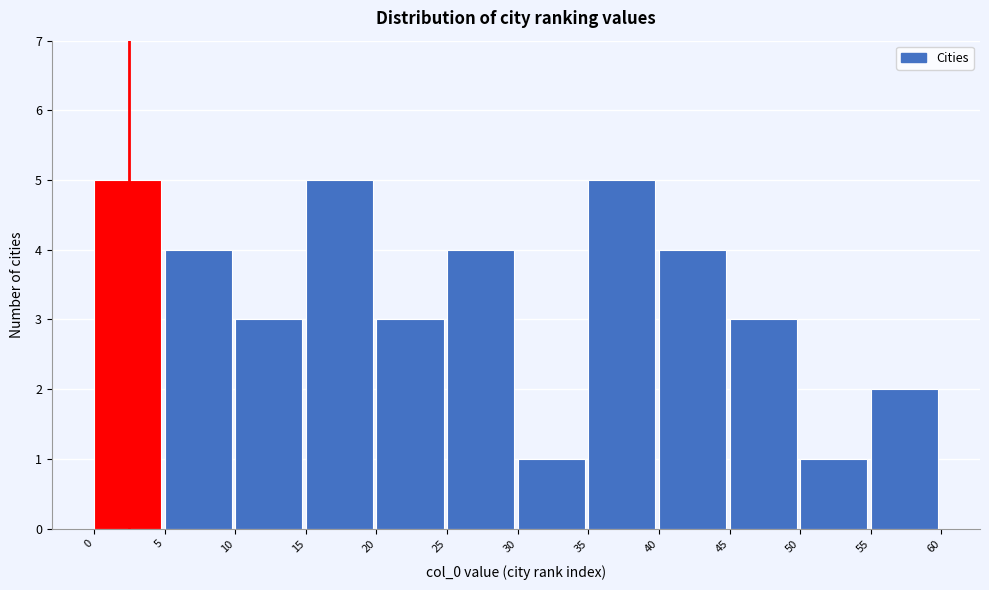

Reading left to right, list every bar in this chart as the range it spans on the x-axis followed by its height. The values are not printed on the chart, so give them approximately, as read against the axis.

0 to 5: 5
5 to 10: 4
10 to 15: 3
15 to 20: 5
20 to 25: 3
25 to 30: 4
30 to 35: 1
35 to 40: 5
40 to 45: 4
45 to 50: 3
50 to 55: 1
55 to 60: 2